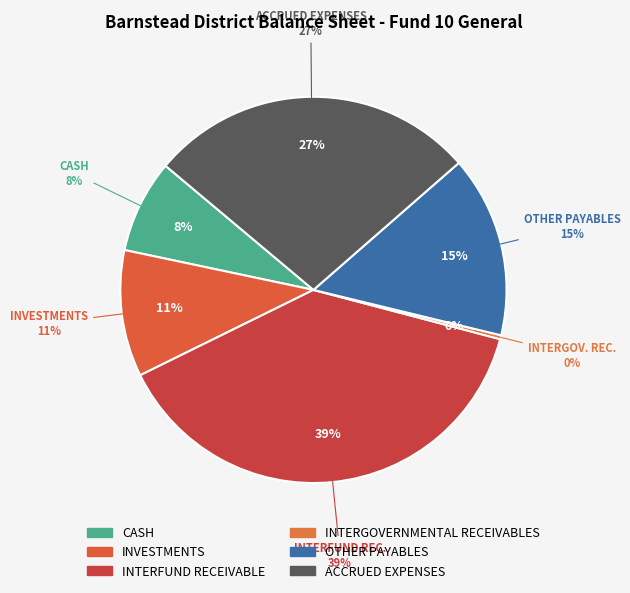

What is the smallest slice in the pie chart?

INTERGOVERNMENTAL RECEIVABLES